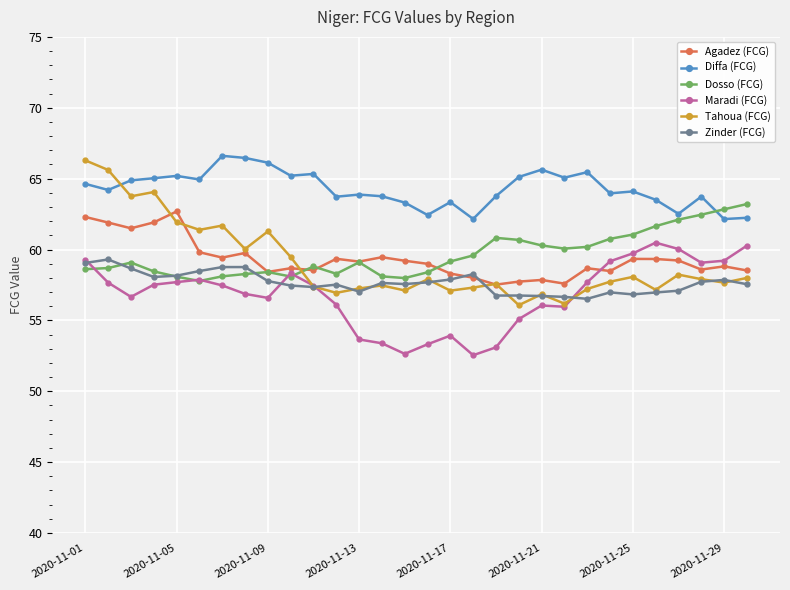

List the series in order of their peak value, highest first.

Diffa (FCG), Tahoua (FCG), Dosso (FCG), Agadez (FCG), Maradi (FCG), Zinder (FCG)